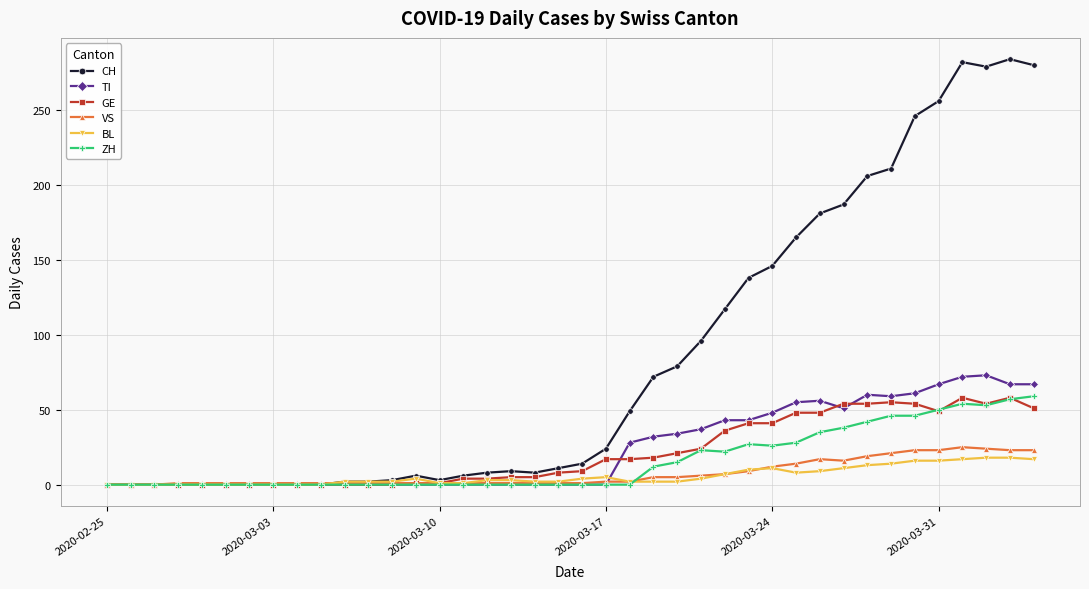

Which series has the widest spread of values?

CH